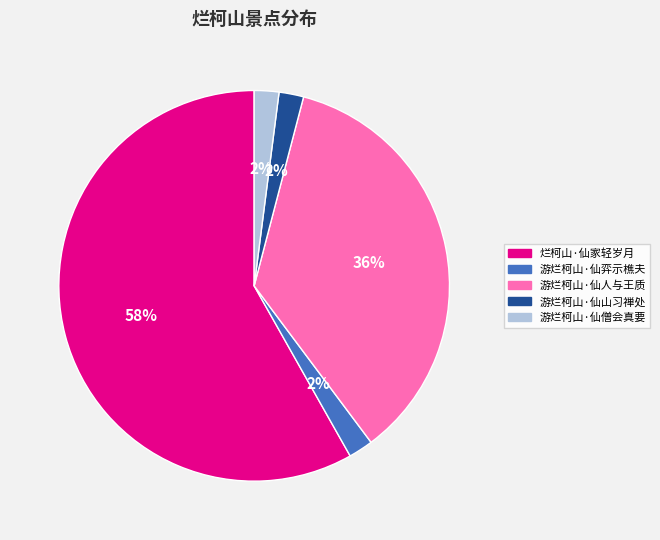

Which category has the biggest portion of the pie?

烂柯山·仙家轻岁月